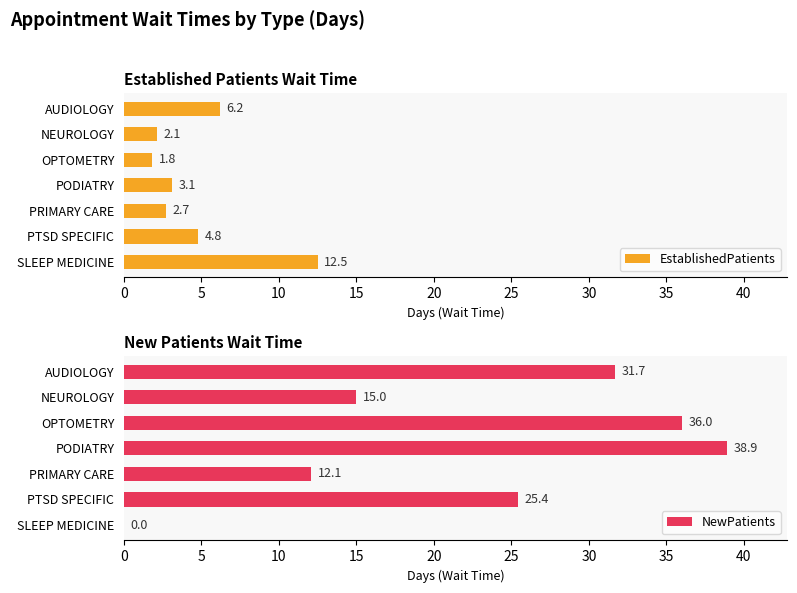

Which series changed the most between 5 and 15?

NewPatients